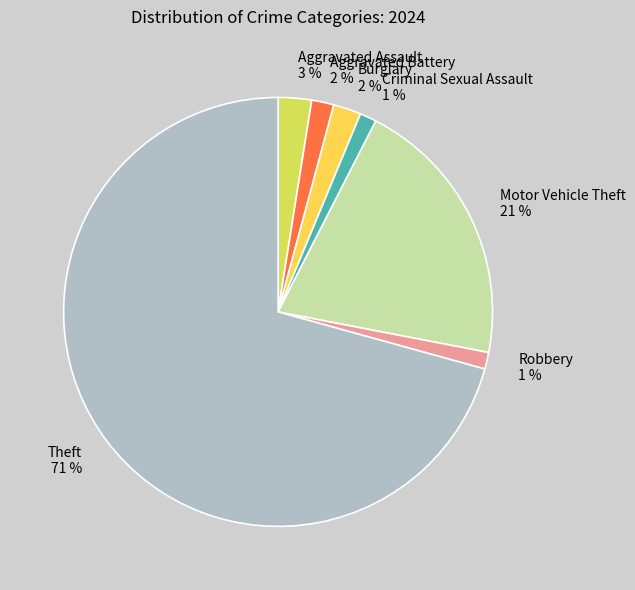

Between Aggravated Assault 3 % and Robbery 1 %, which is larger?

Aggravated Assault 3 %